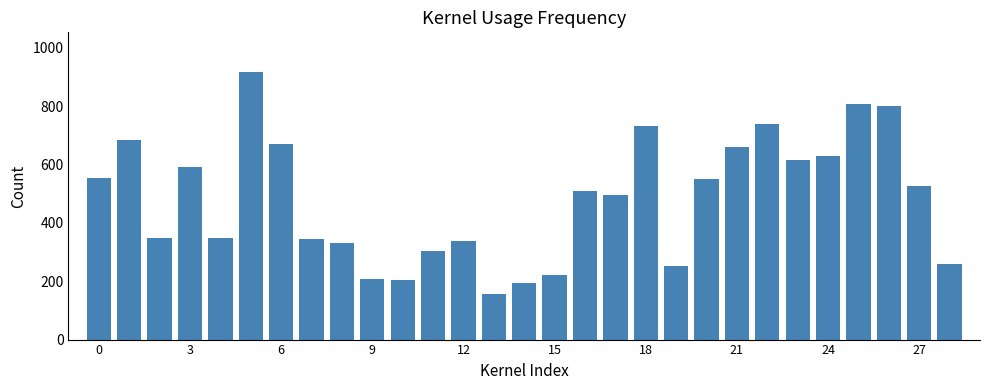

How many values exceed 509?

15